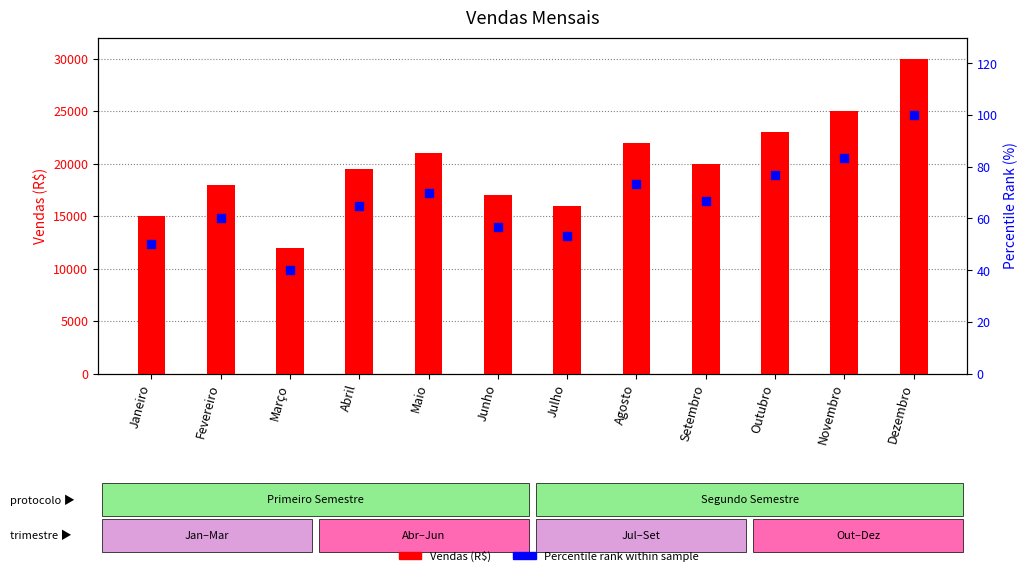

Is the value of Percentile rank within sample at Outubro greater than the value of Vendas (R$) at Fevereiro?

No